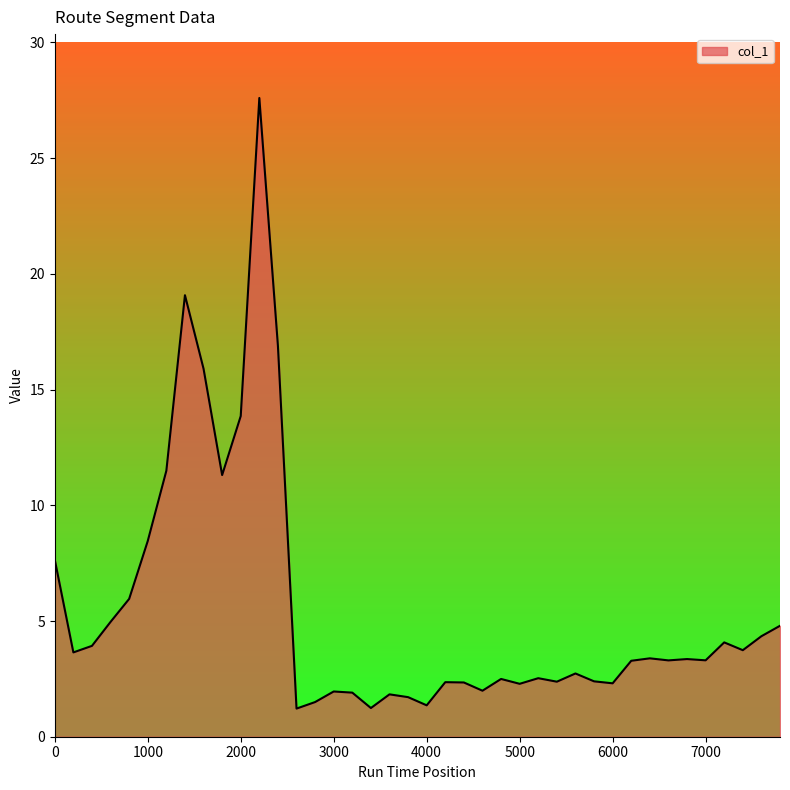

What is the maximum value shown in the chart?

27.6